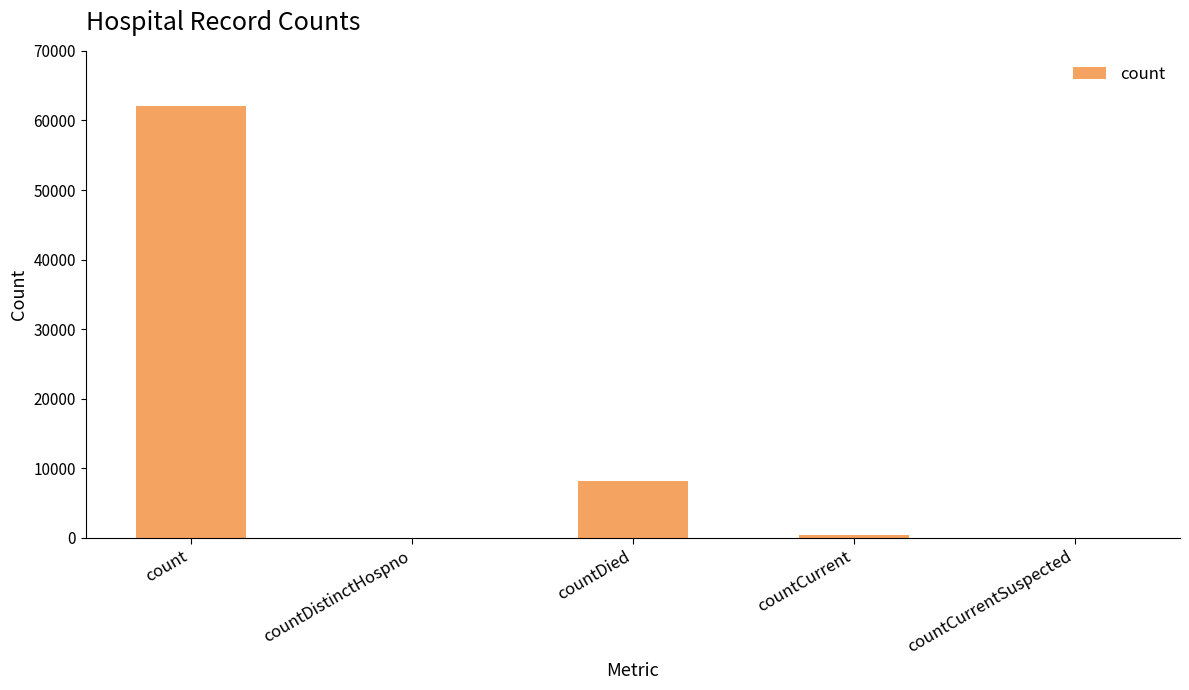

Approximately how many times larger is the value at count compared to countCurrent?

148.9